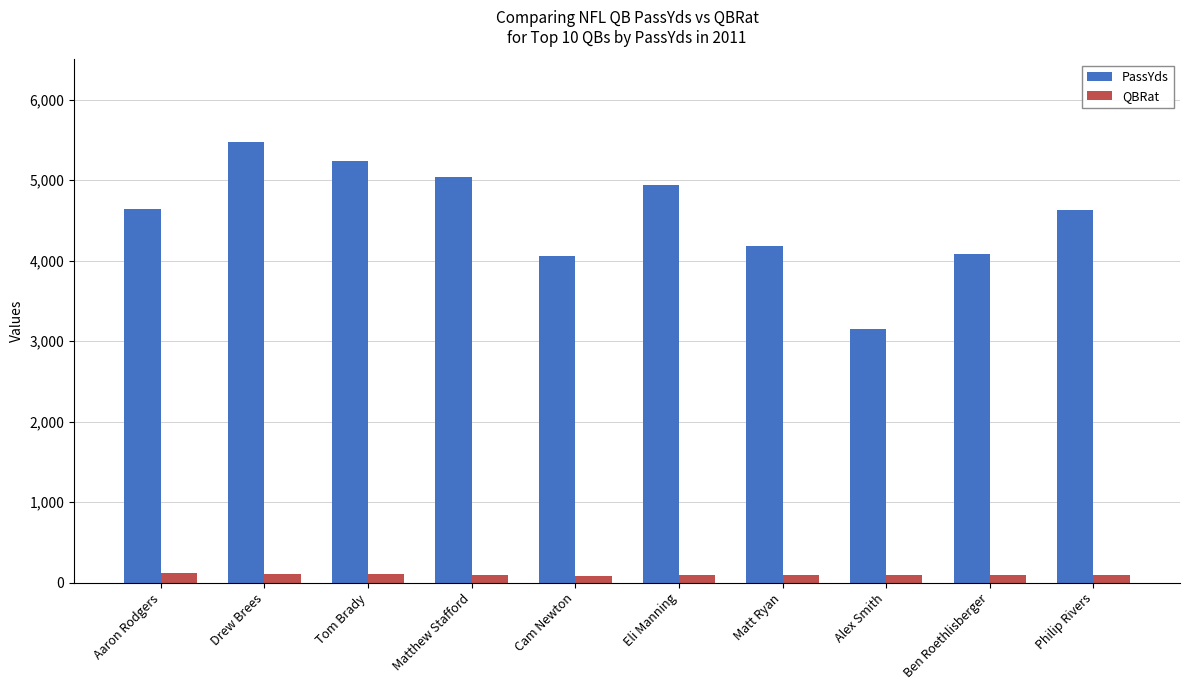

At which category is the sum across all series the highest?

Drew Brees